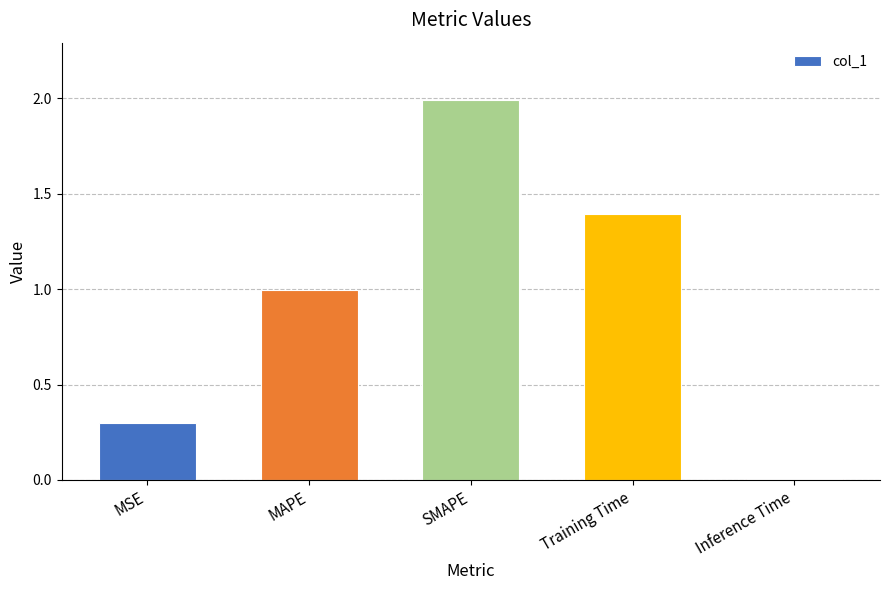

What is the label of the 2nd bar from the right?

Training Time